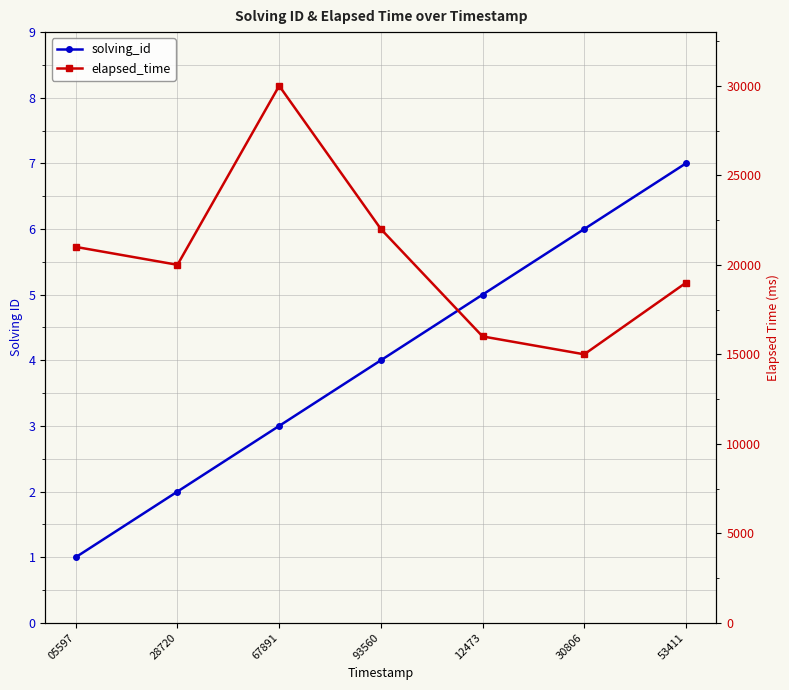

Rank the series by their average value, from highest to lowest.

elapsed_time, solving_id